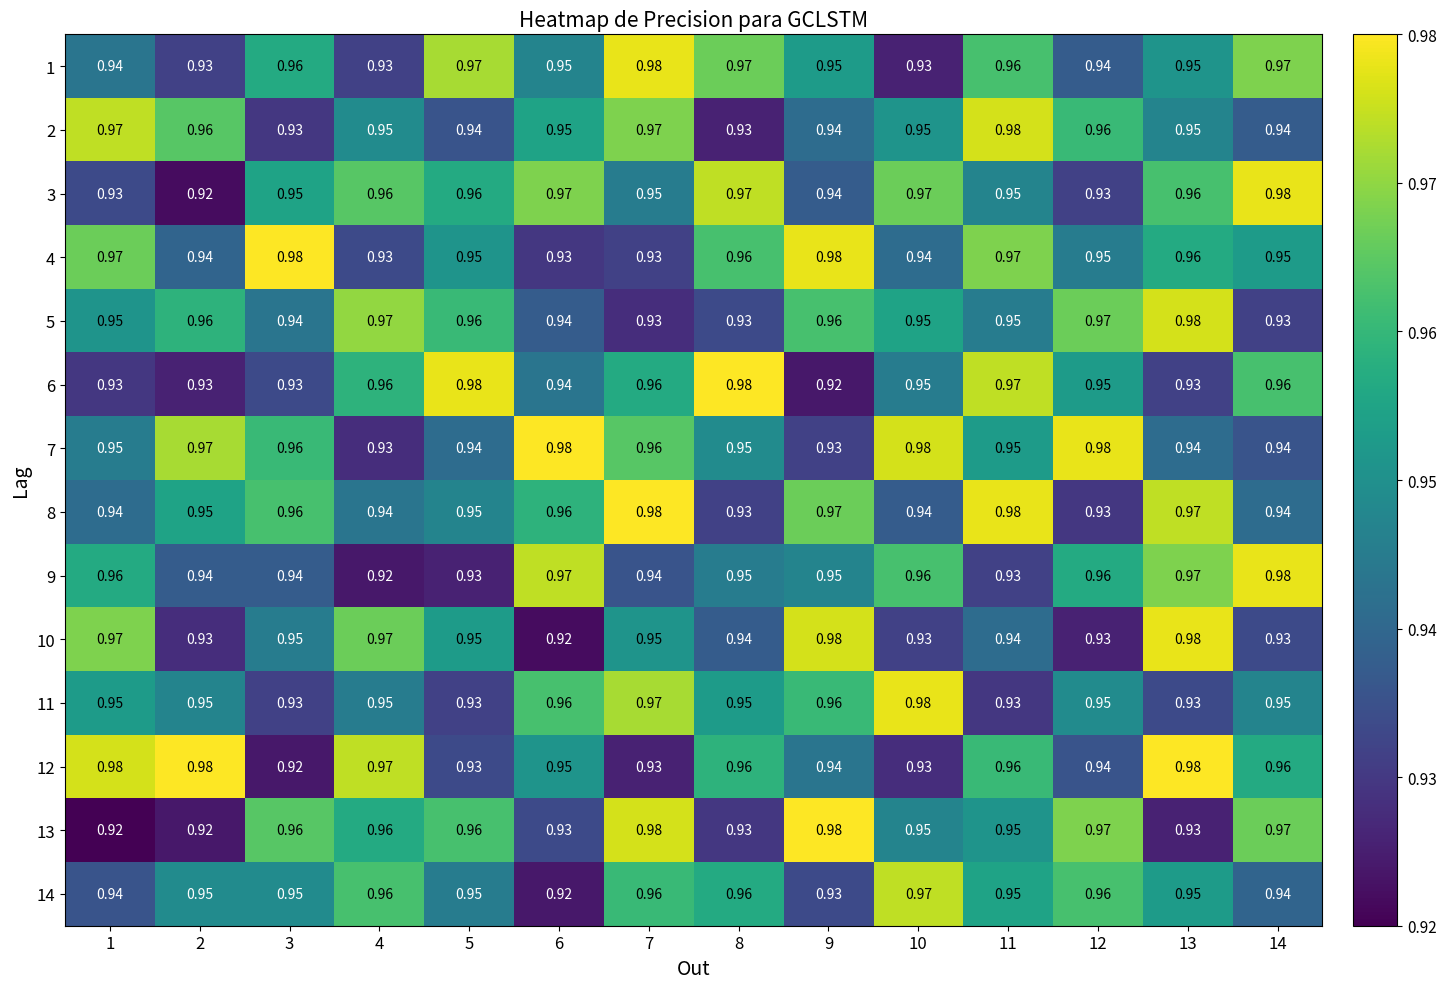

Count the 11 values in the range 0 to 1.

14